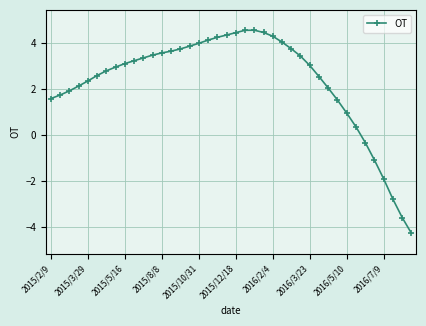

What is the greatest value displayed?

4.6